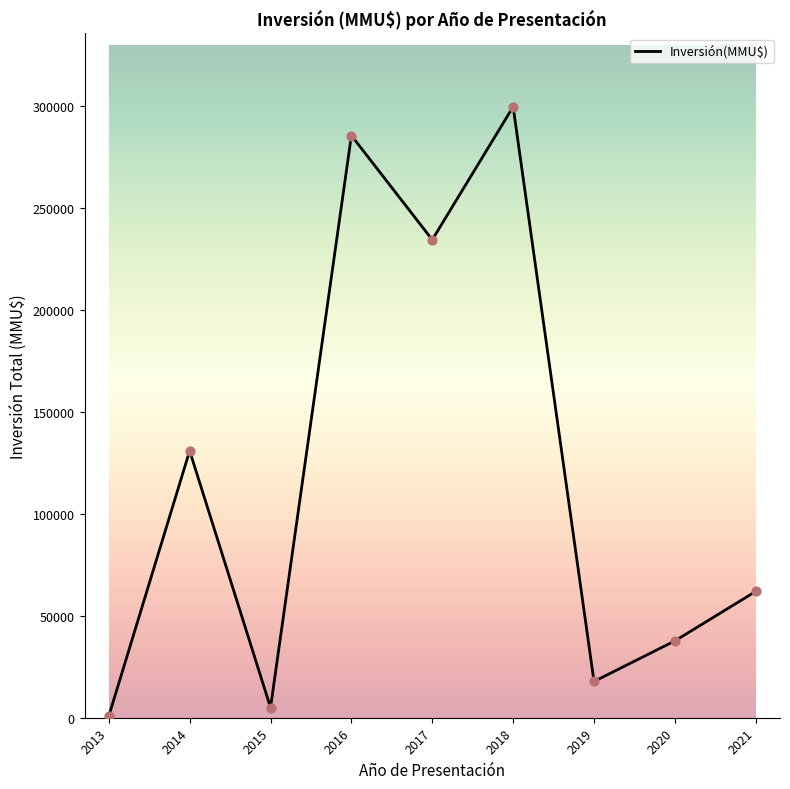

What is the change in value from 2014 to 2018?

+168868.0